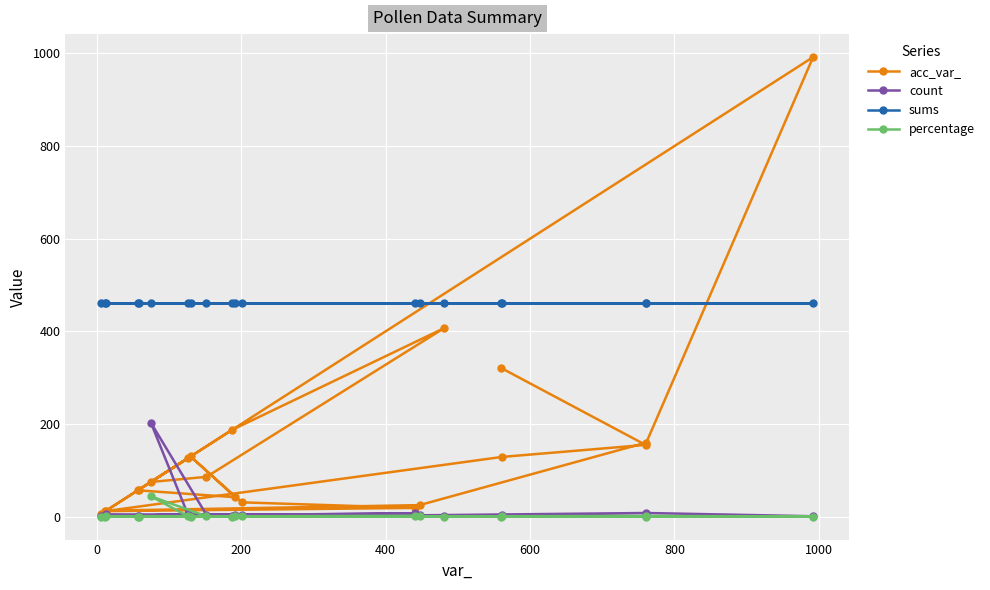

Which series has the widest spread of values?

acc_var_